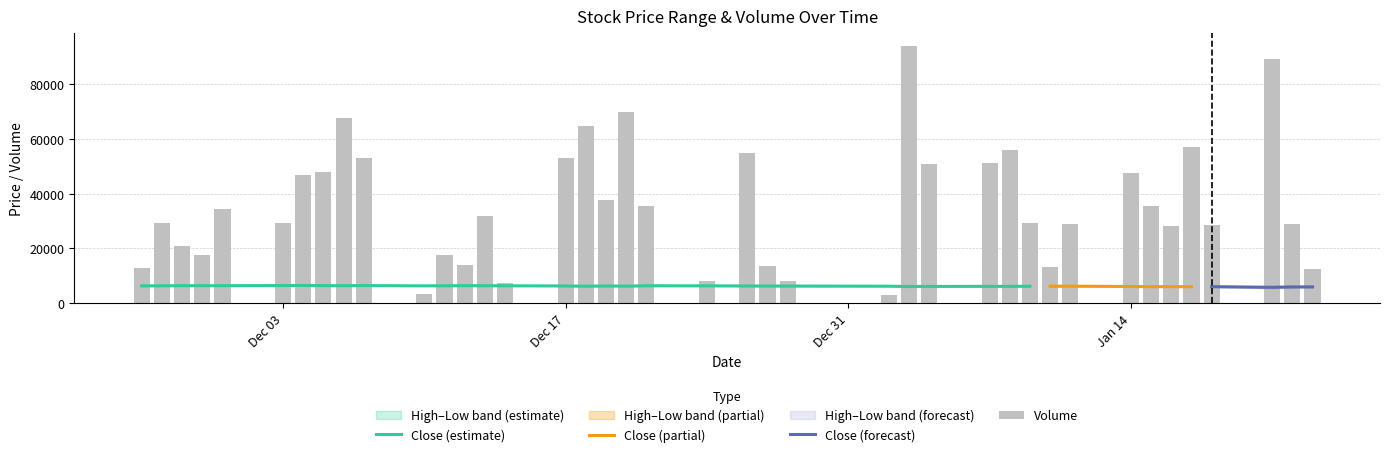

The Close series shows 6410 at 2018-11-28. True or false?

True